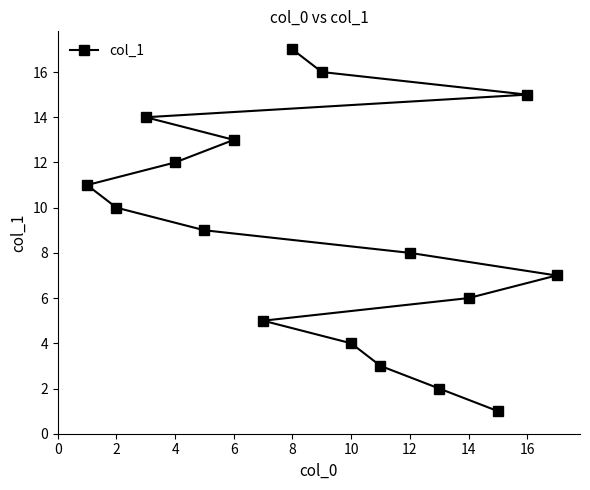

The chart shows a value of 2 at 10. True or false?

False